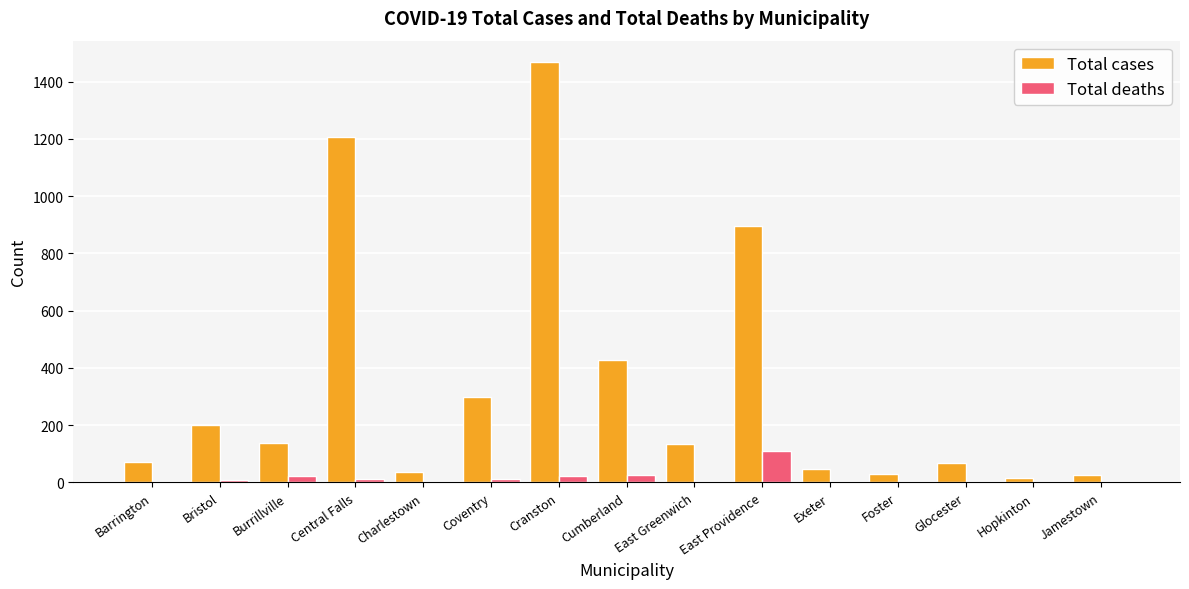

The Total cases series shows 1542 at East Providence. True or false?

False